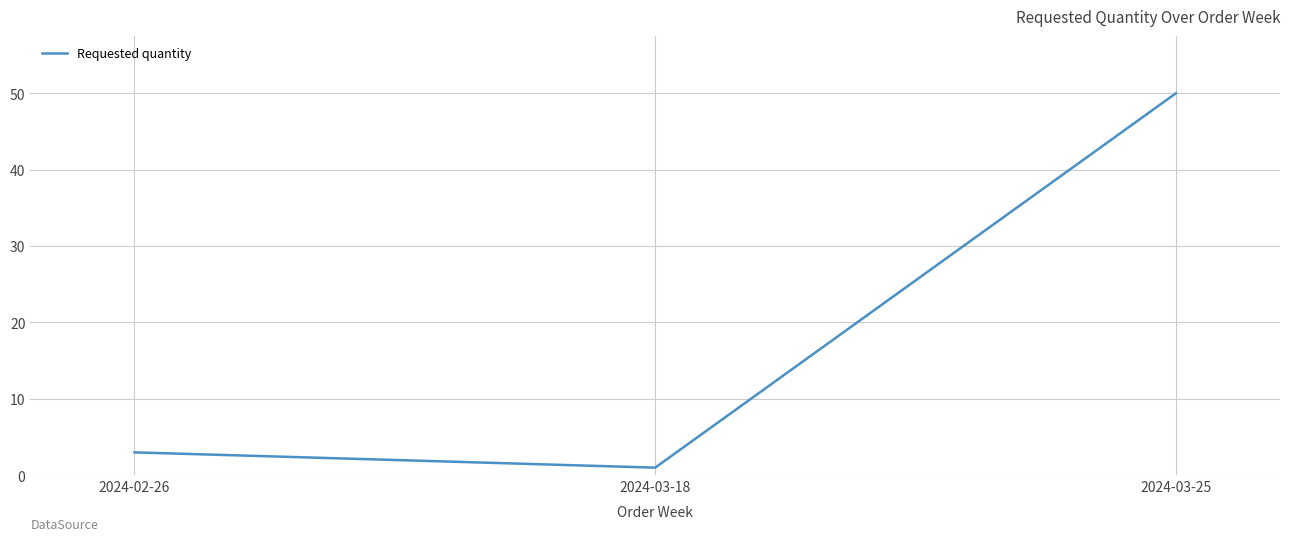

Rank the categories by value from lowest to highest.

2024-03-18, 2024-02-26, 2024-03-25